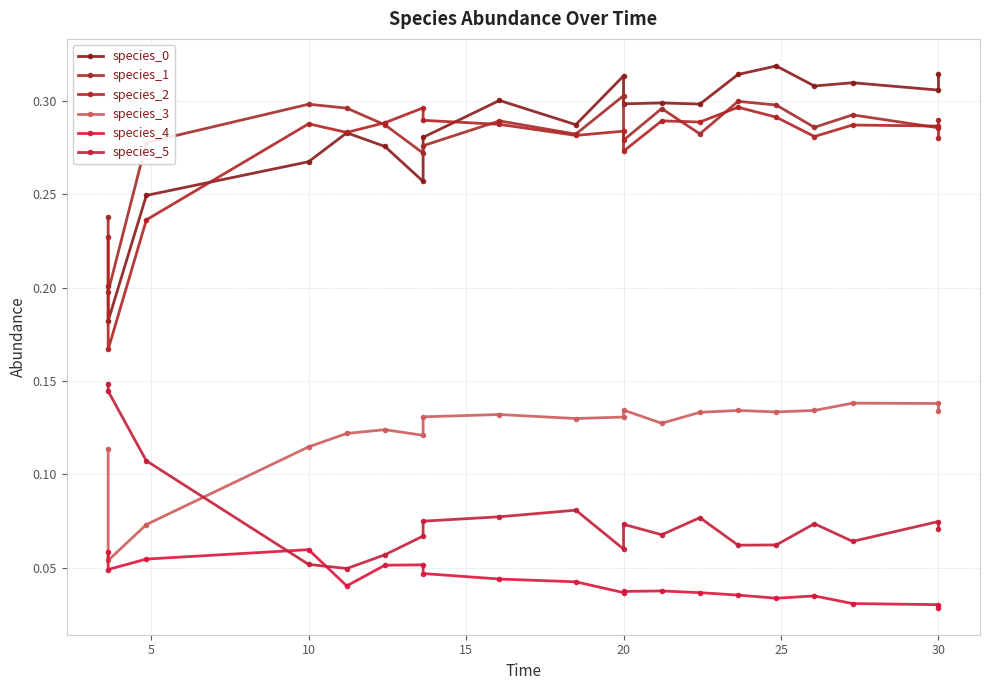

Count the species_5 values in the range 0 to 1.

20